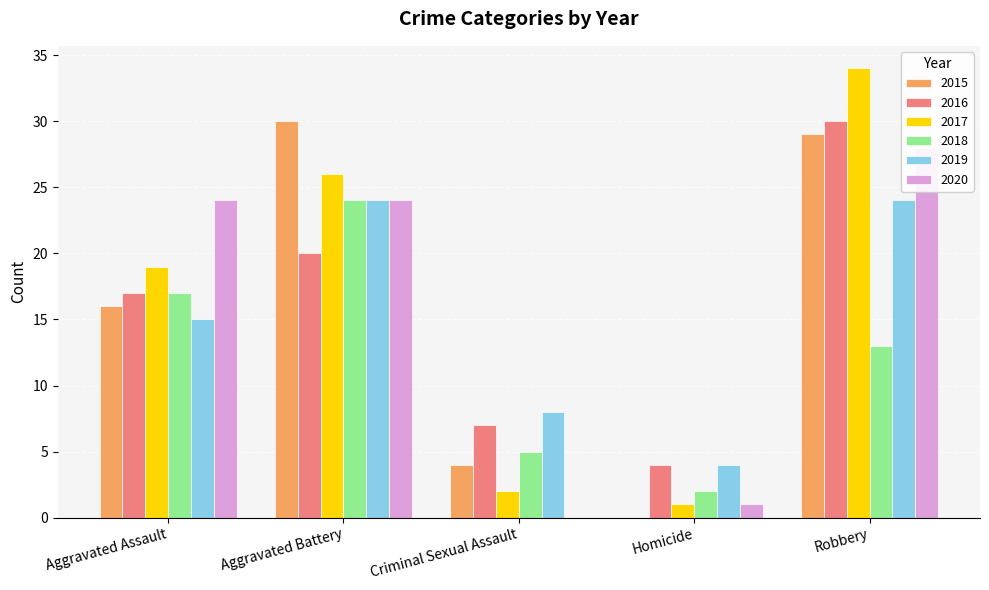

What is the average value of the 2020 series?

15